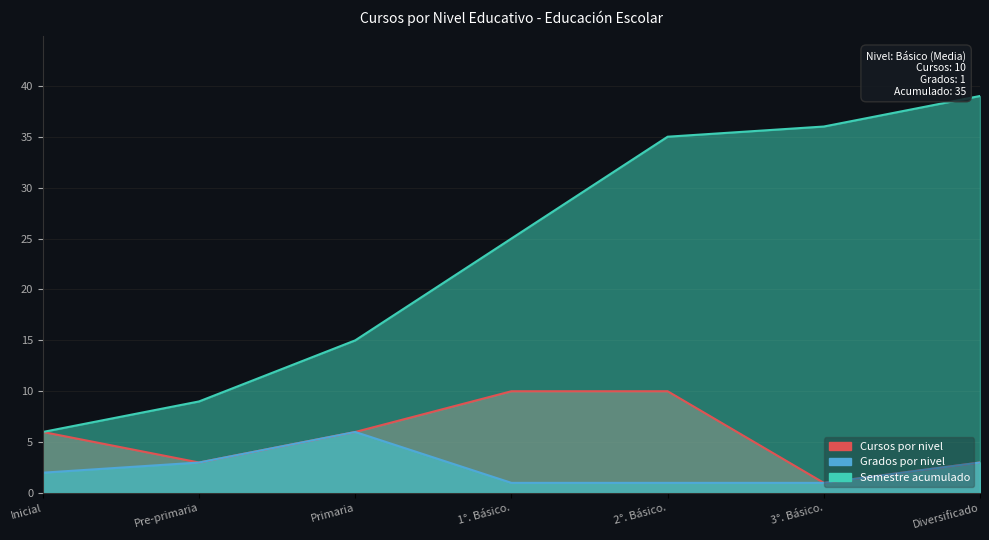

What is the difference between the maximum and minimum values in the Semestre acumulado series?

33